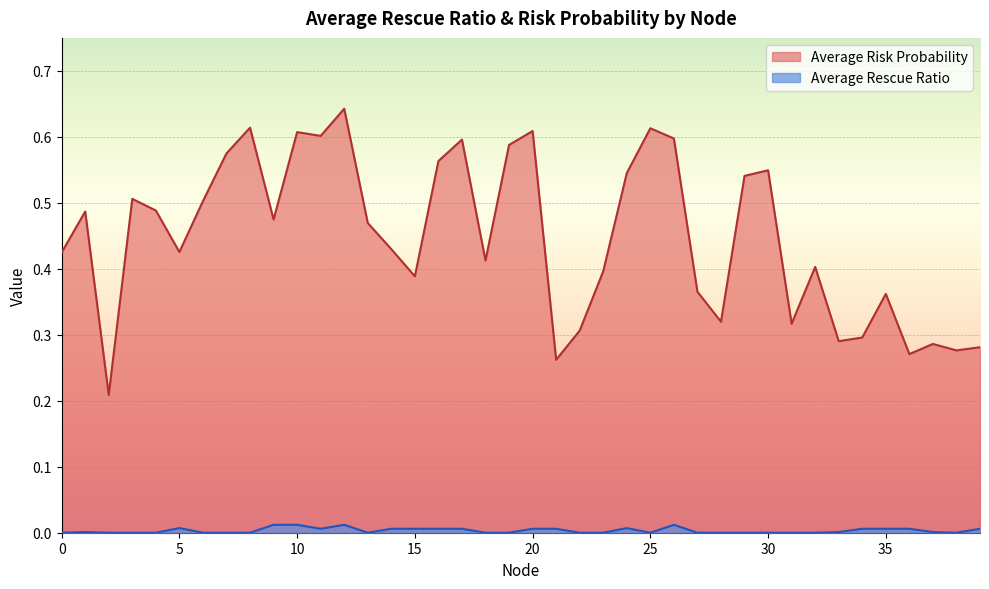

What is the sum of all Average Rescue Ratio values?

0.1